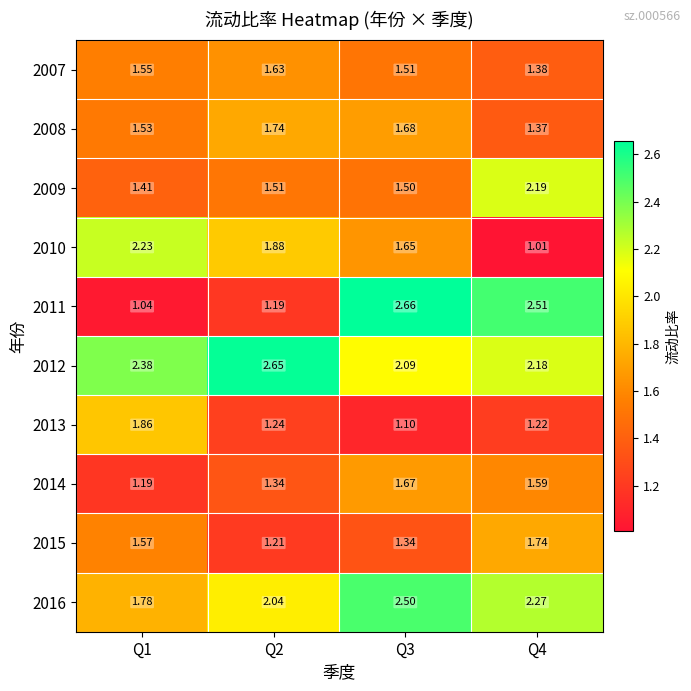

Is the value of 2010 at Q4 greater than the value of 2012 at Q4?

No